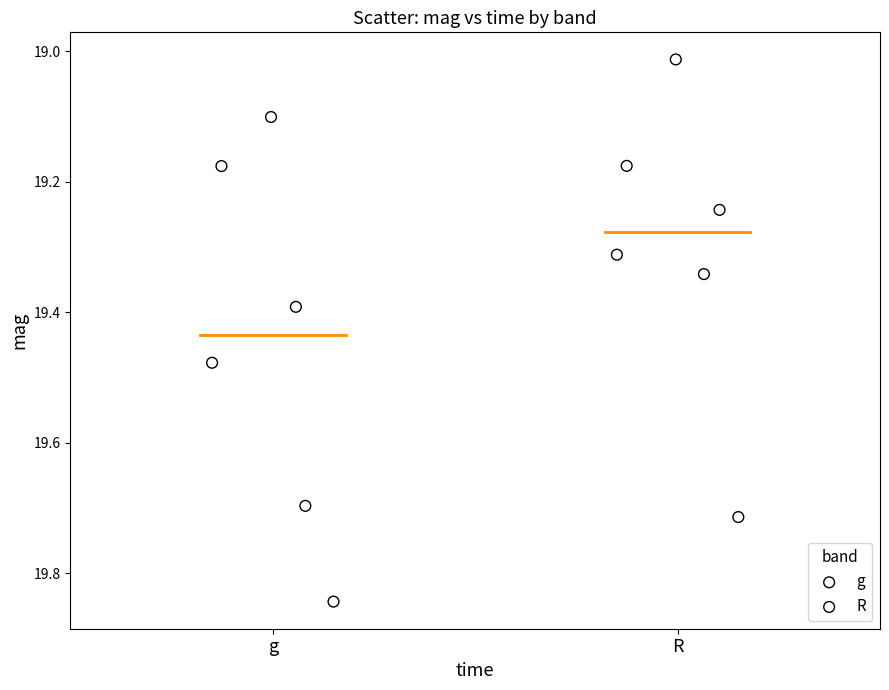

Which series has the widest spread of Y values?

g